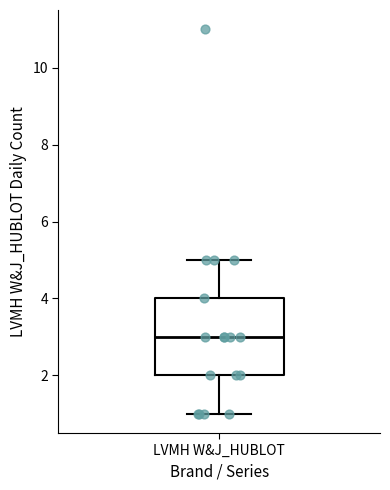

Where is the lower edge of the box for LVMH W&J_HUBLOT on the y-axis? The values are not printed on the chart, so give them approximately, as read against the axis.

2